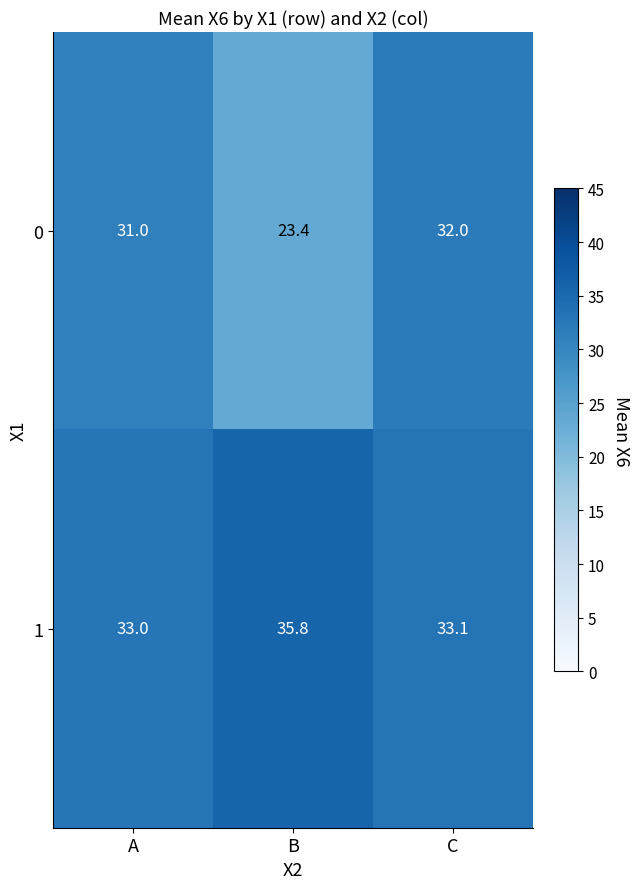

What is the sum of all 1 values?

101.9